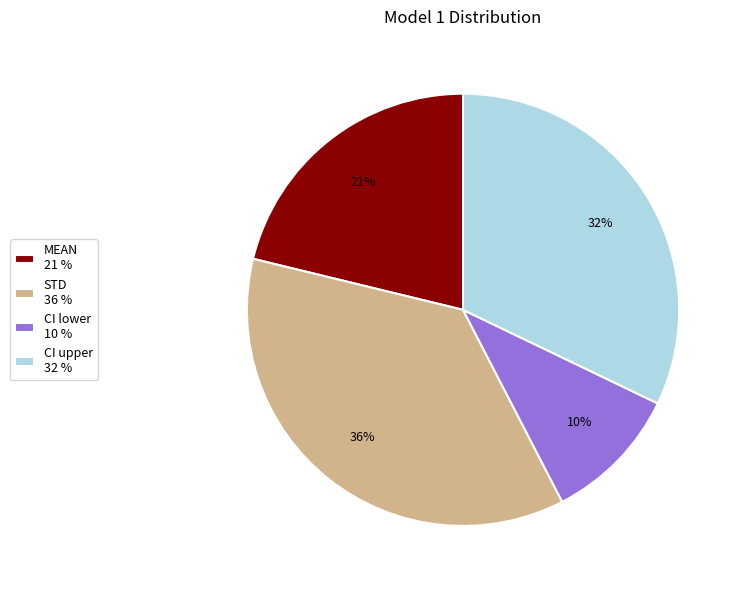

To the nearest percent, what is the average slice percentage?

25%